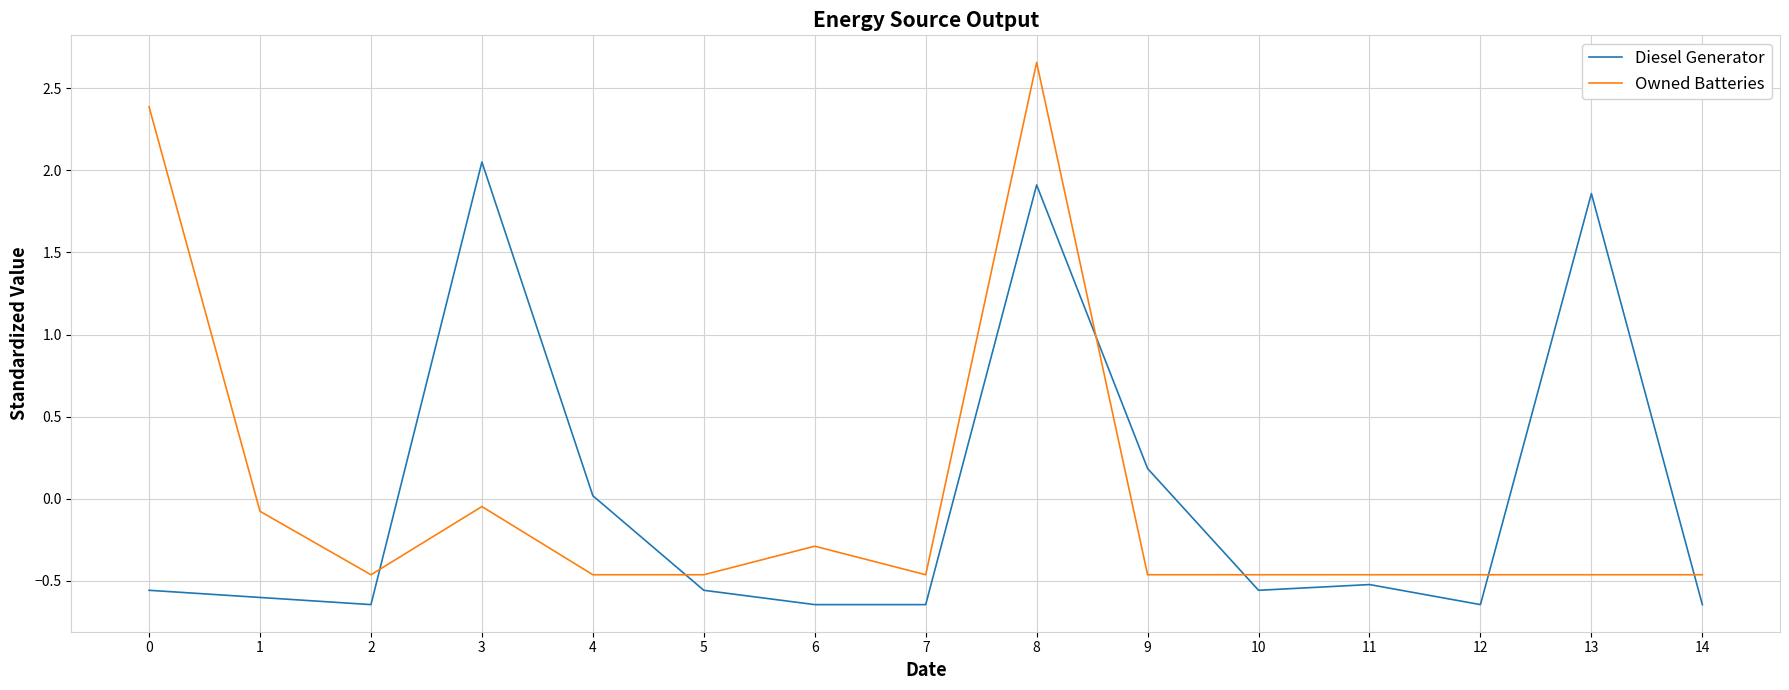

Rank the series at 1 from highest to lowest value.

Owned Batteries, Diesel Generator